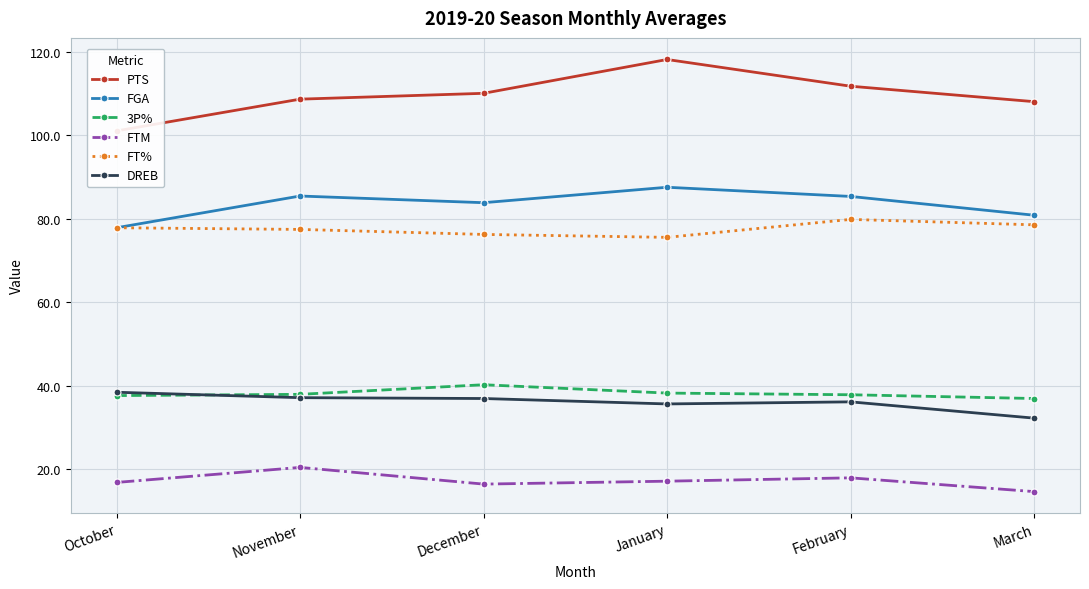

True or false: FGA and FTM cross at least once.

False